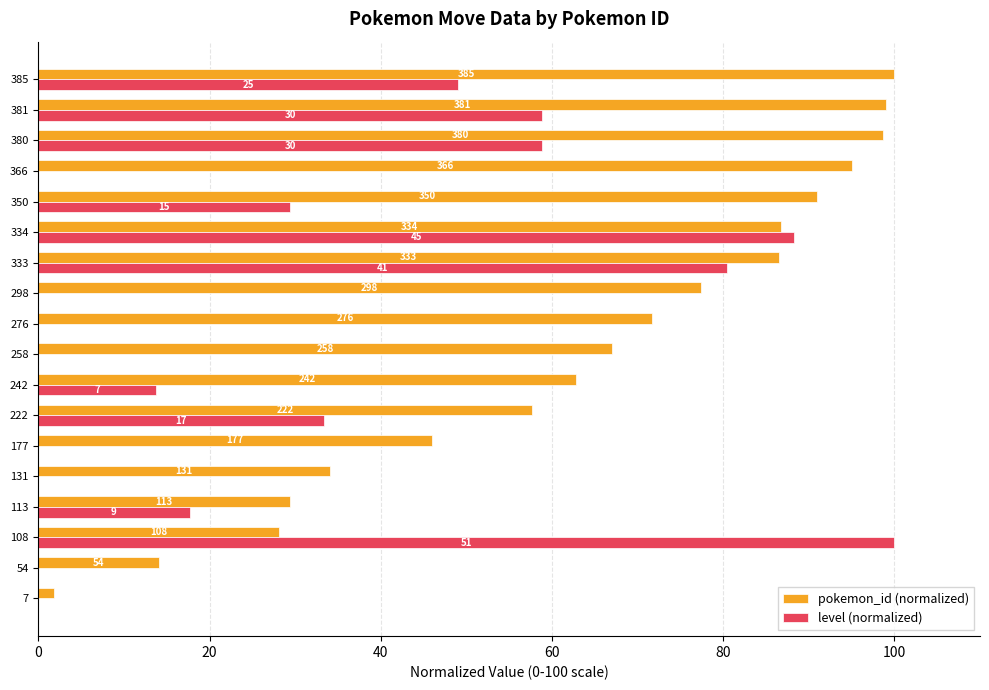

Reading left to right, transcribe all the data shown in this chart.

pokemon_id (normalized): 1.8	14.0	28.1	29.4	34.0	46.0	57.7	62.9	67.0	71.7	77.4	86.5	86.8	90.9	95.1	98.7	99.0	100.0
level (normalized): 0.0	0.0	100.0	17.6	0.0	0.0	33.3	13.7	0.0	0.0	0.0	80.4	88.2	29.4	0.0	58.8	58.8	49.0